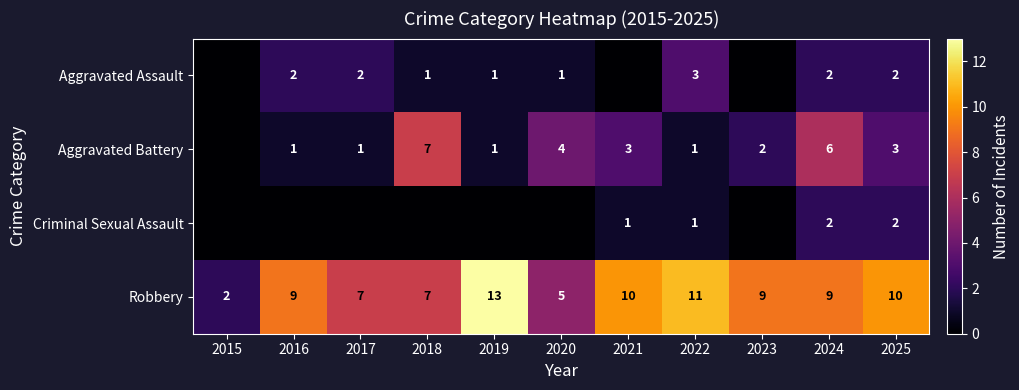

At which category does the chart reach its minimum across all series?

2015